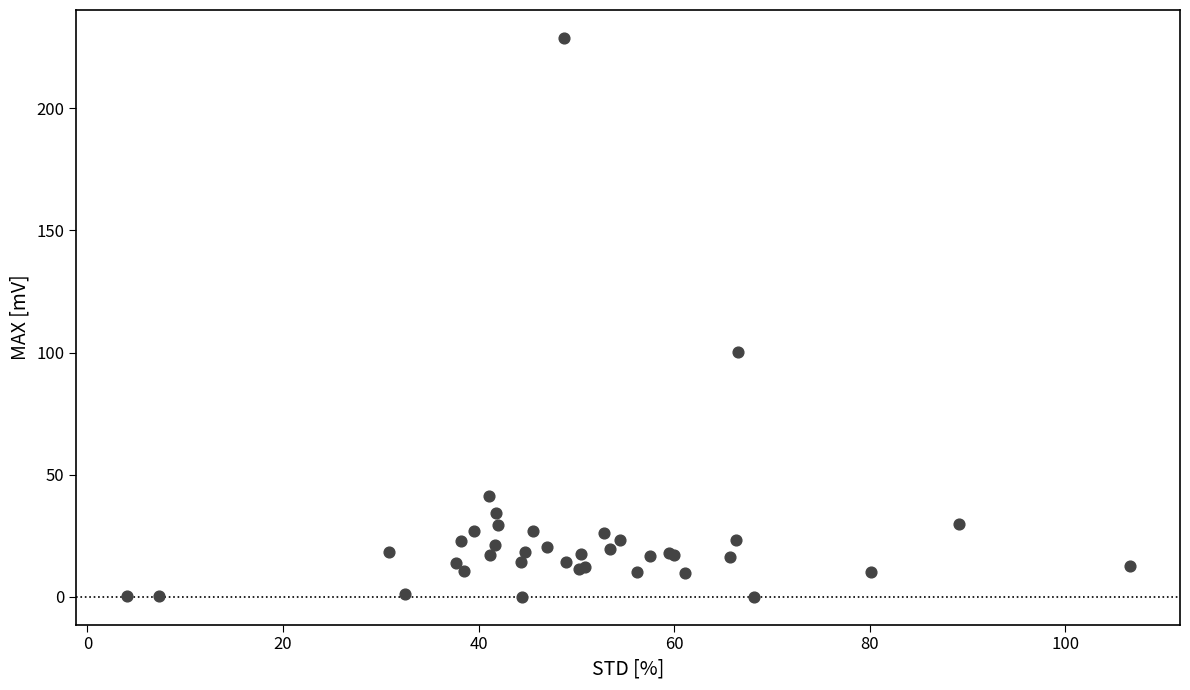

What Y value in the scatter plot is closest to 114?

100.1